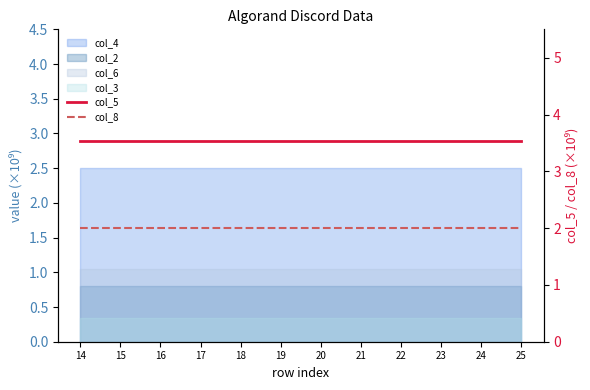

Between 21 and 16, which is larger?

21